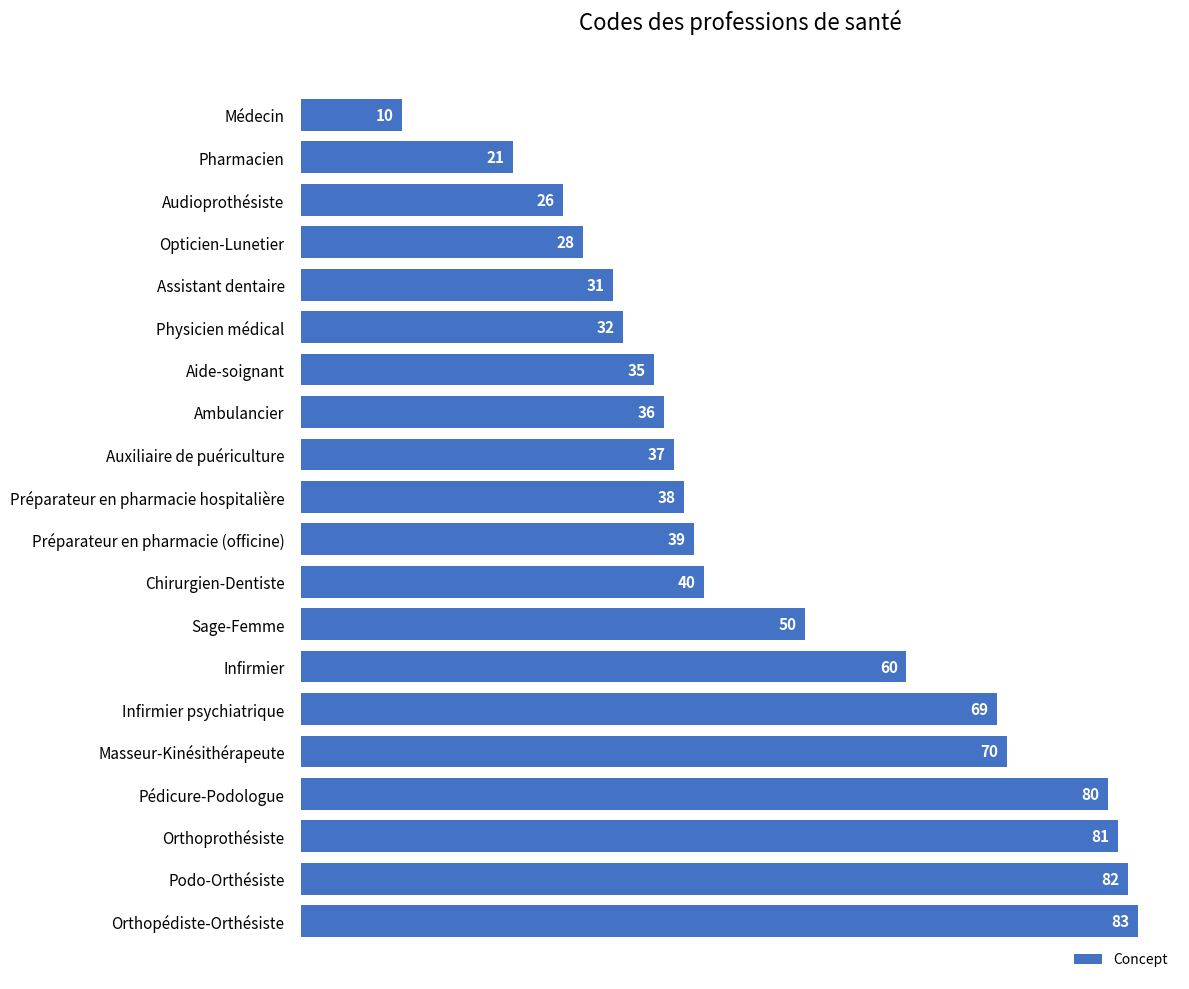

Is it true that the value at Masseur-Kinésithérapeute is 70?

True